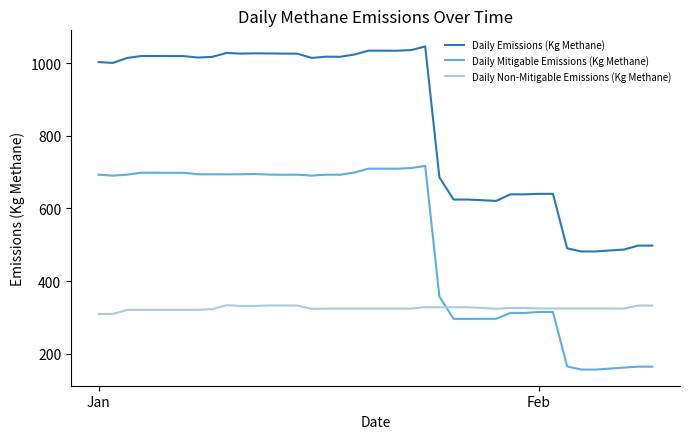

Which series has the largest total across all categories?

Daily Emissions (Kg Methane)